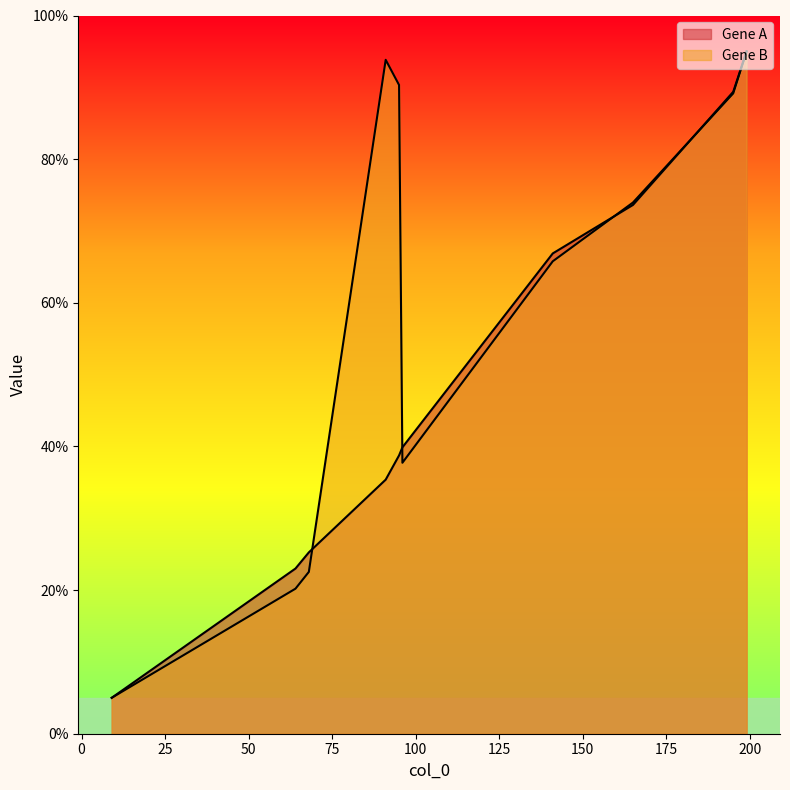

At which label does Gene A reach its peak?

199